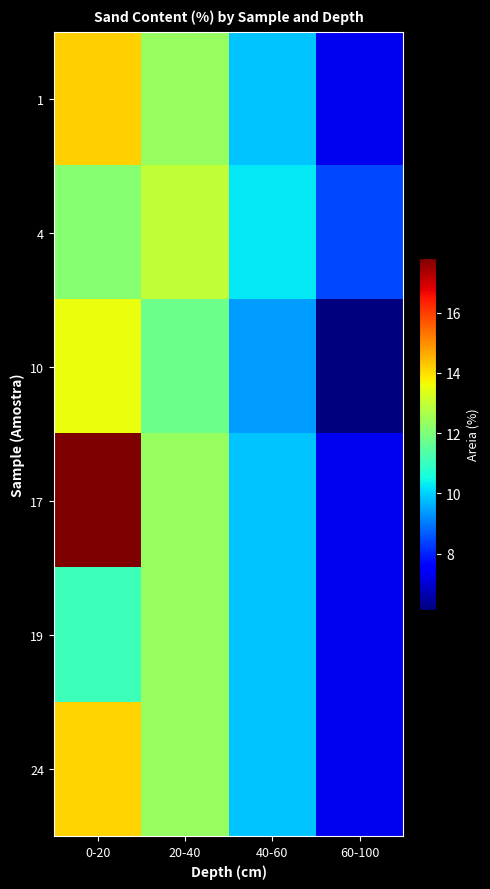

Between 60-100 and 20-40, which is larger?

20-40